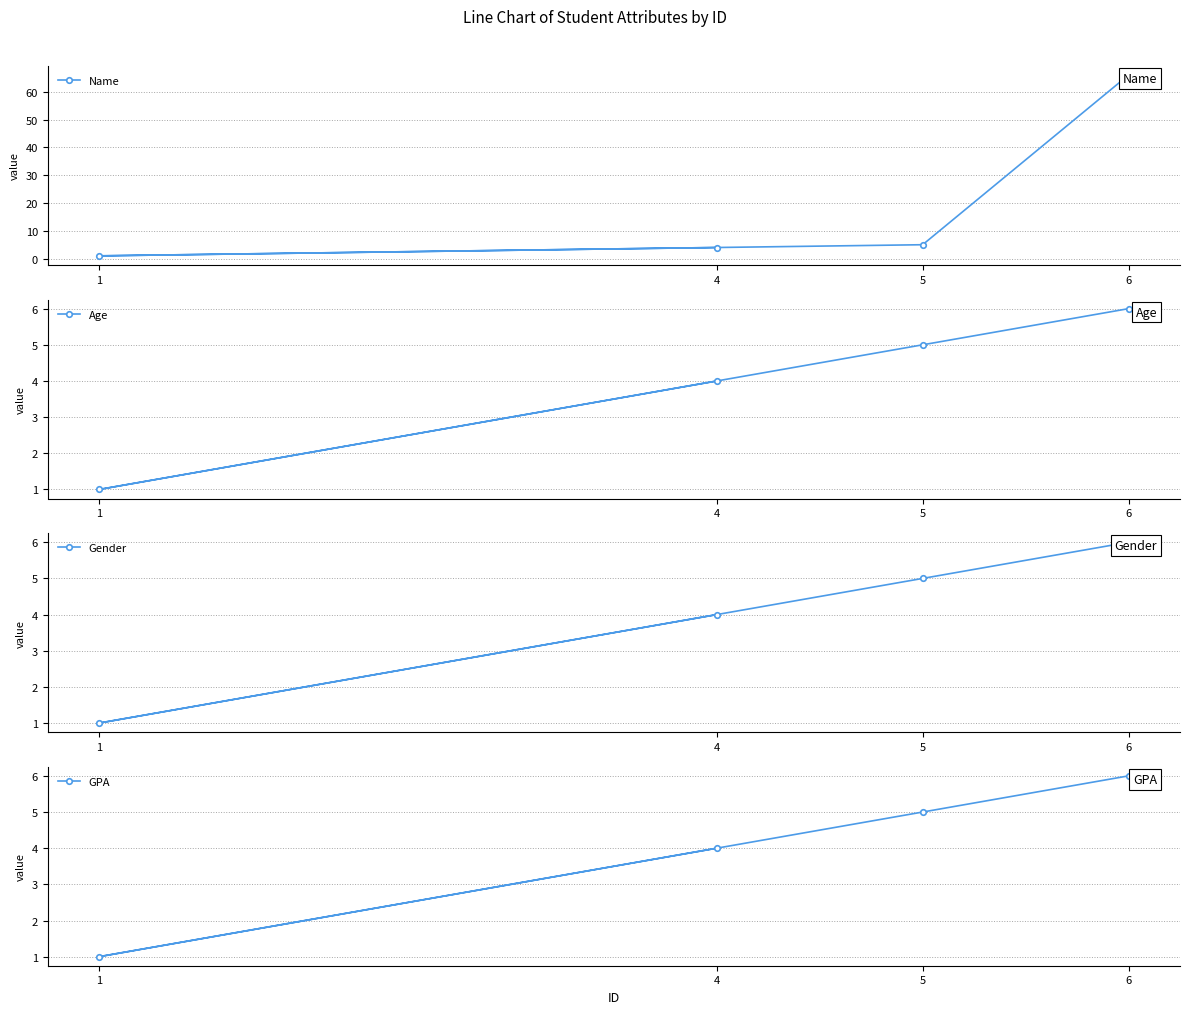

How many interior local valleys does the GPA series have?

1